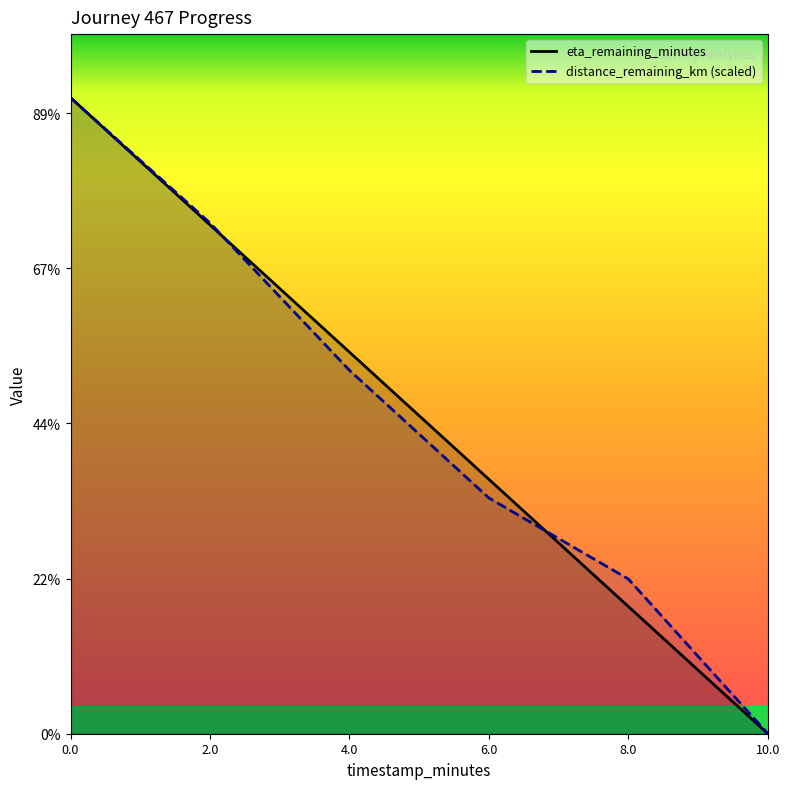

What is the highest value of the eta_remaining_minutes series?

8.2